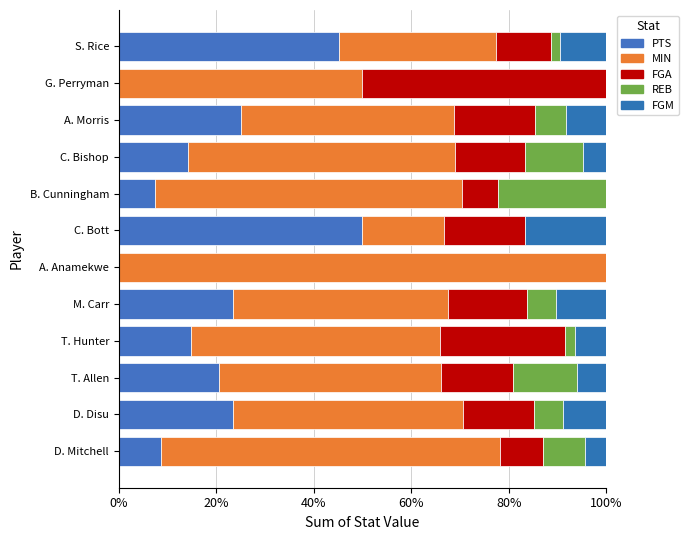

What is the sum of all FGA values?

196.2